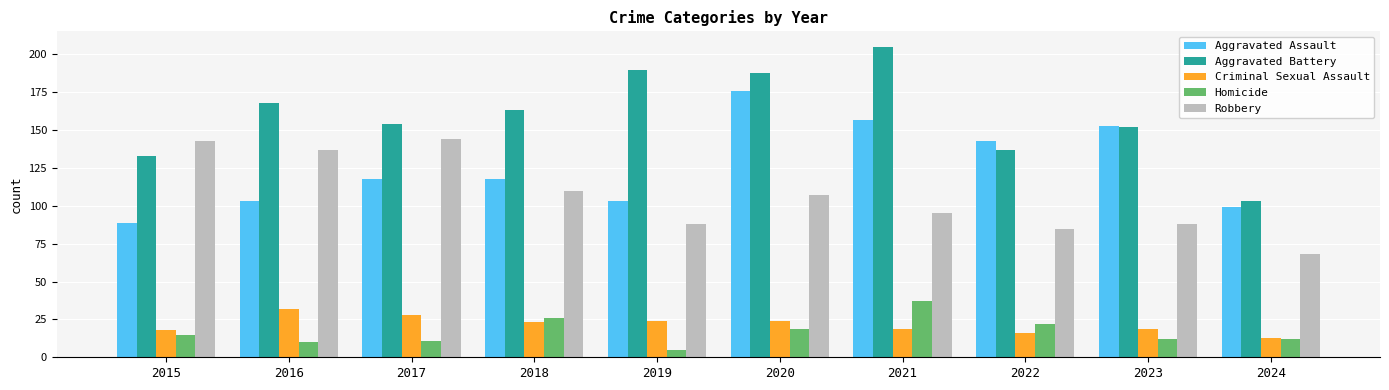

What is the spread (max minus min) of values at 2019?

185